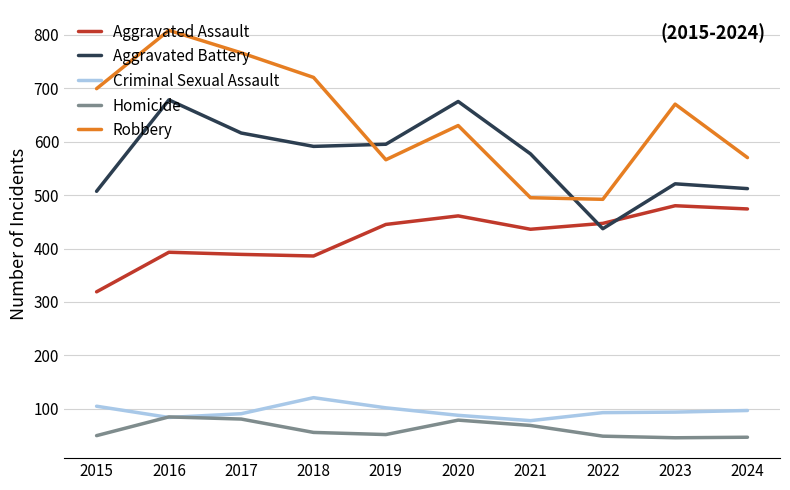

True or false: Robbery and Homicide intersect in this chart.

False